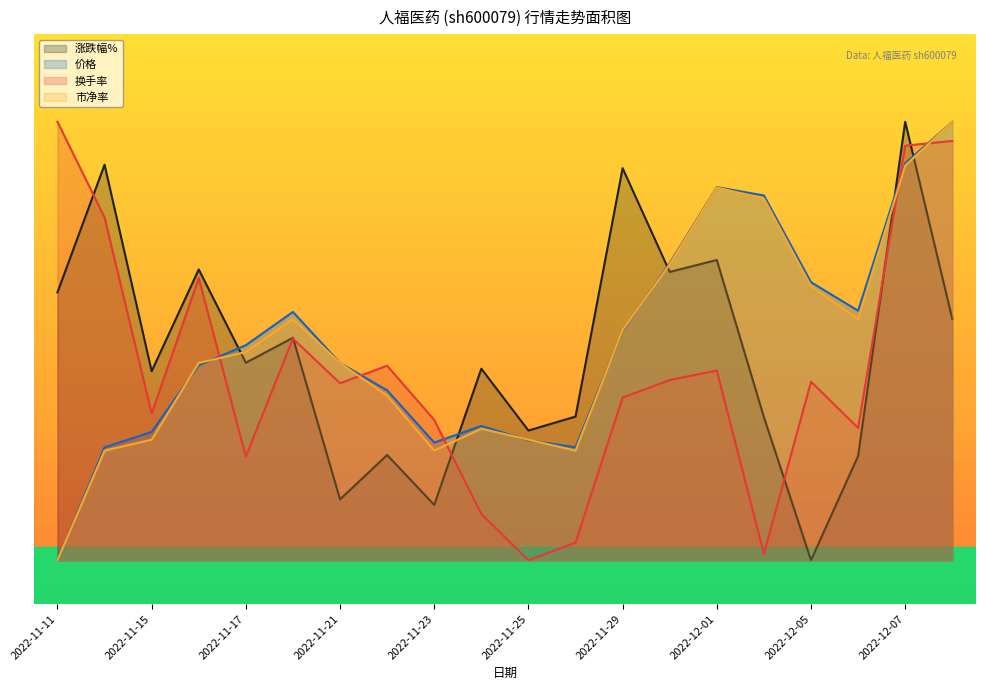

How many lines are shown in the chart?

4